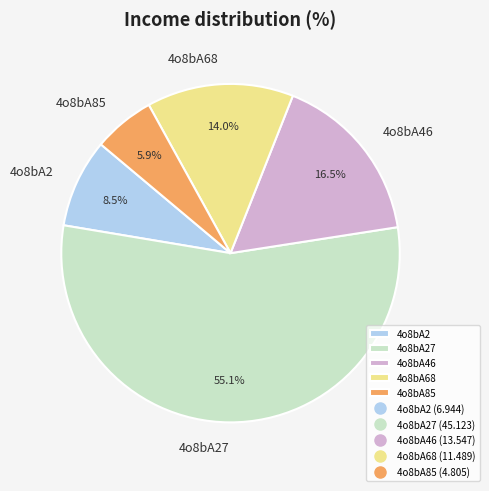

Which slice is the smallest?

4o8bA85